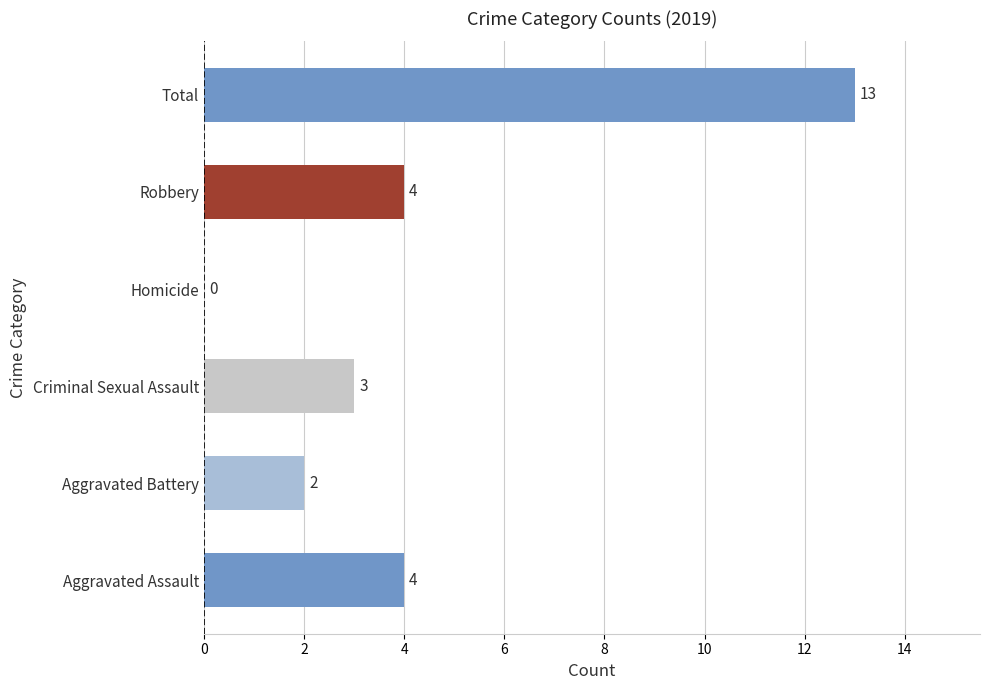

What is the approximate value at Robbery?

4